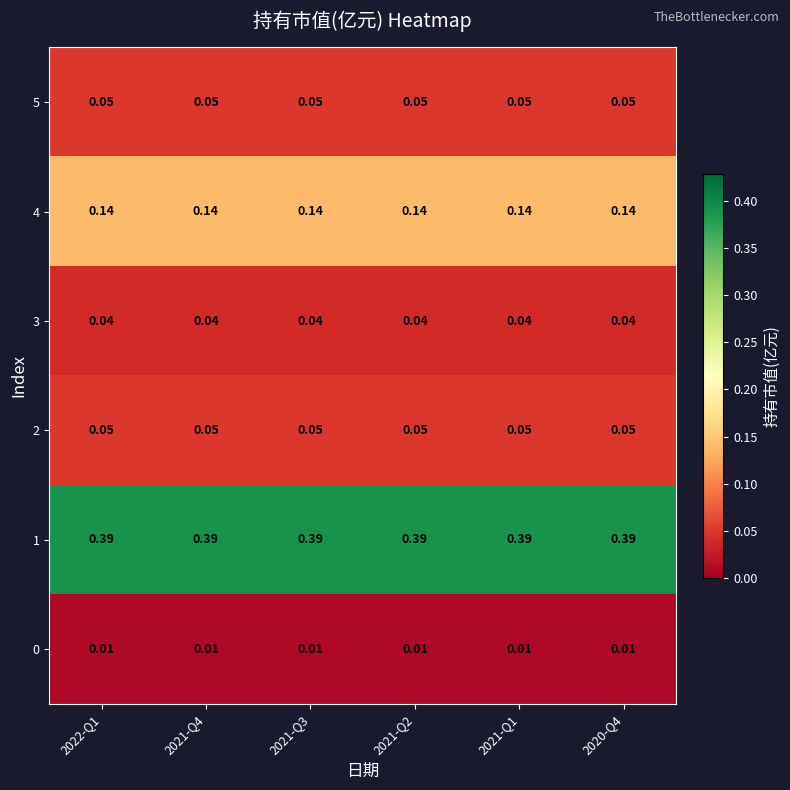

Is the value of 1 at 2021-Q1 greater than the value of 5 at 2021-Q4?

Yes